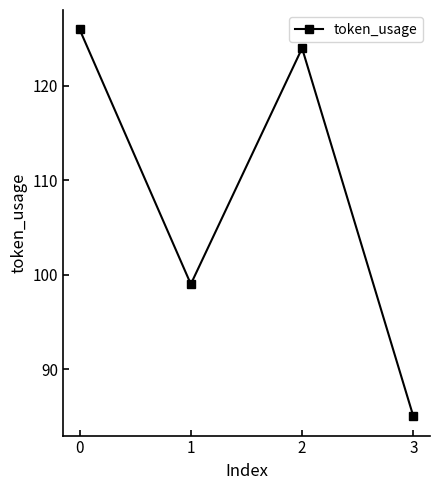

Which label corresponds to the smallest value in the chart?

3